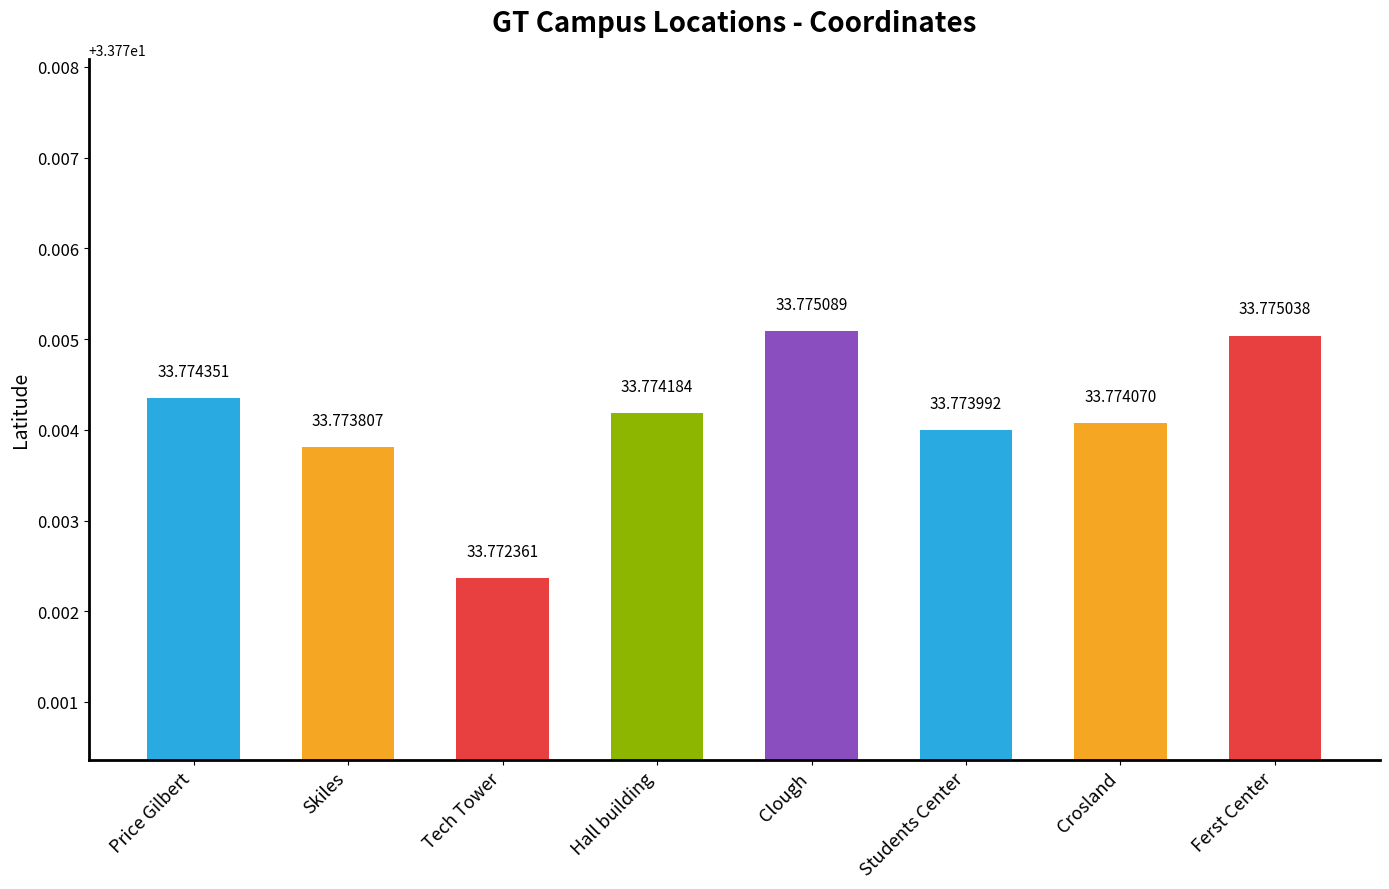

What position from the left is Clough?

5